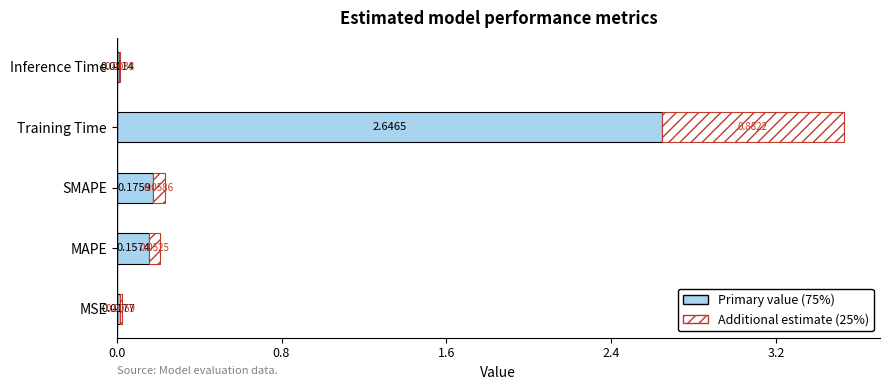

At which label is Primary value (75%) closest to 1?

SMAPE